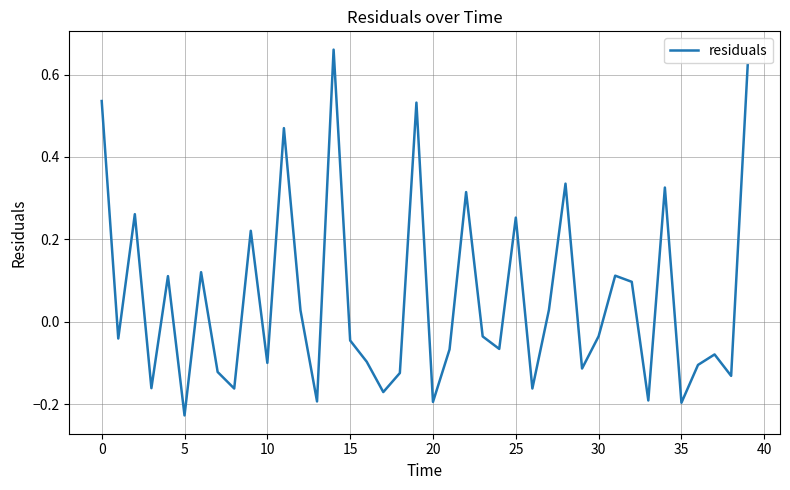

What is the difference between the maximum and minimum values?

0.9